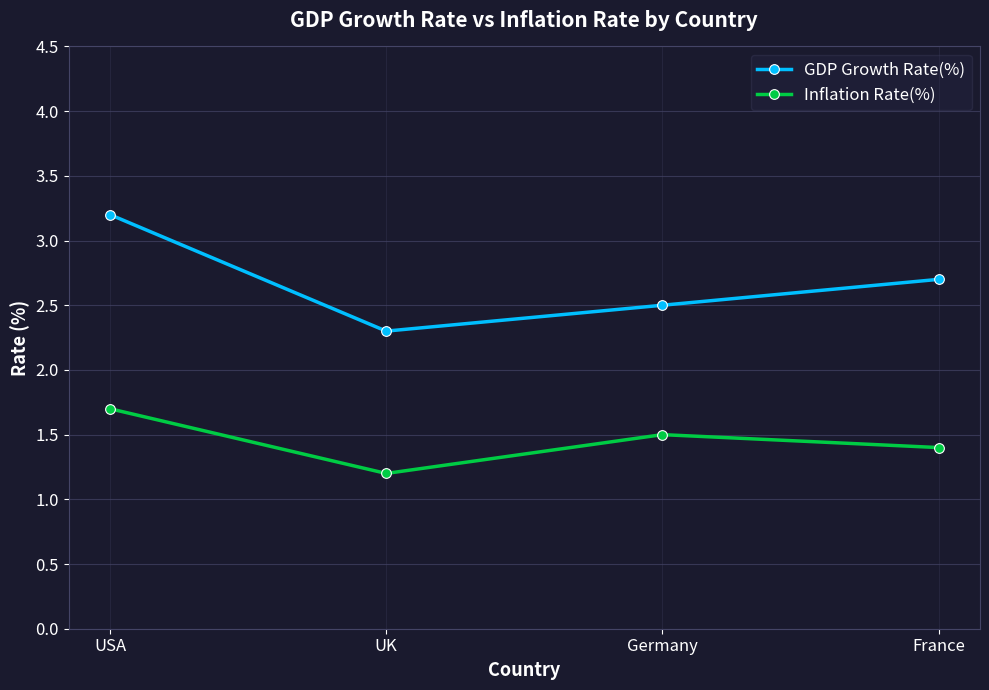

True or false: GDP Growth Rate(%) has more than 2 points higher than both neighbors.

False